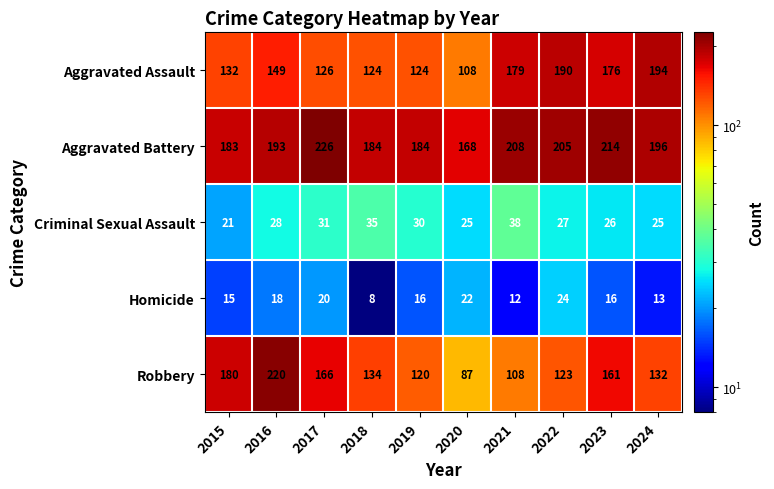

How many data points does each series have?

10